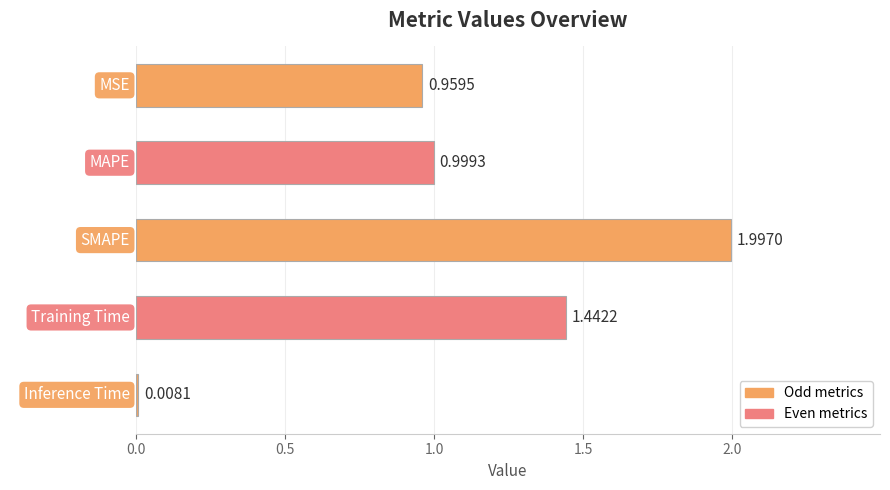

What is the sum of the values at Training Time and MSE?

2.4